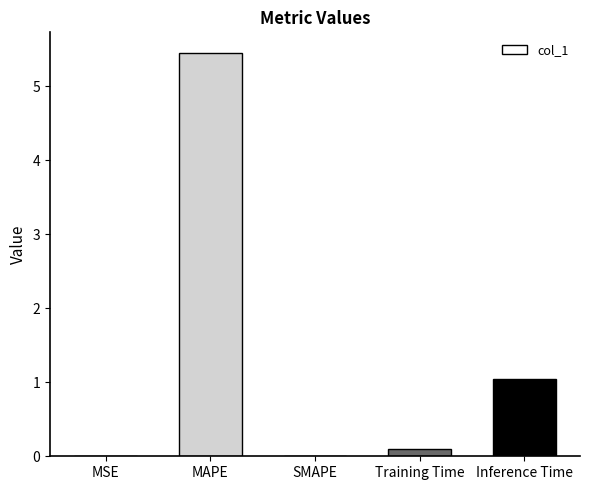

What is the sum of all values?

6.6